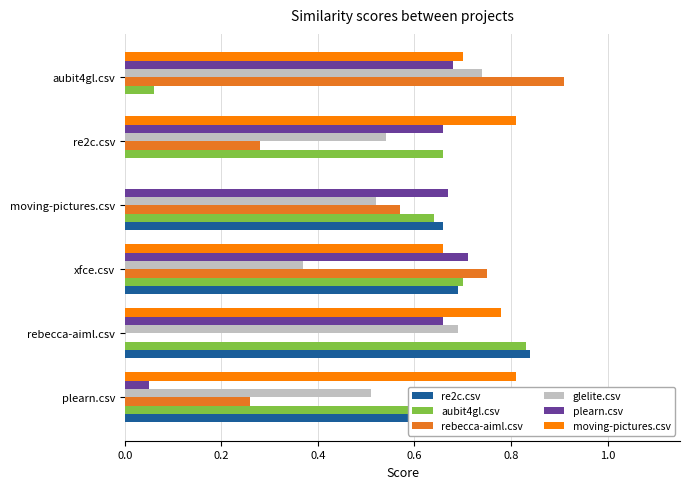

Is the value of glelite.csv at xfce.csv greater than the value of rebecca-aiml.csv at xfce.csv?

No